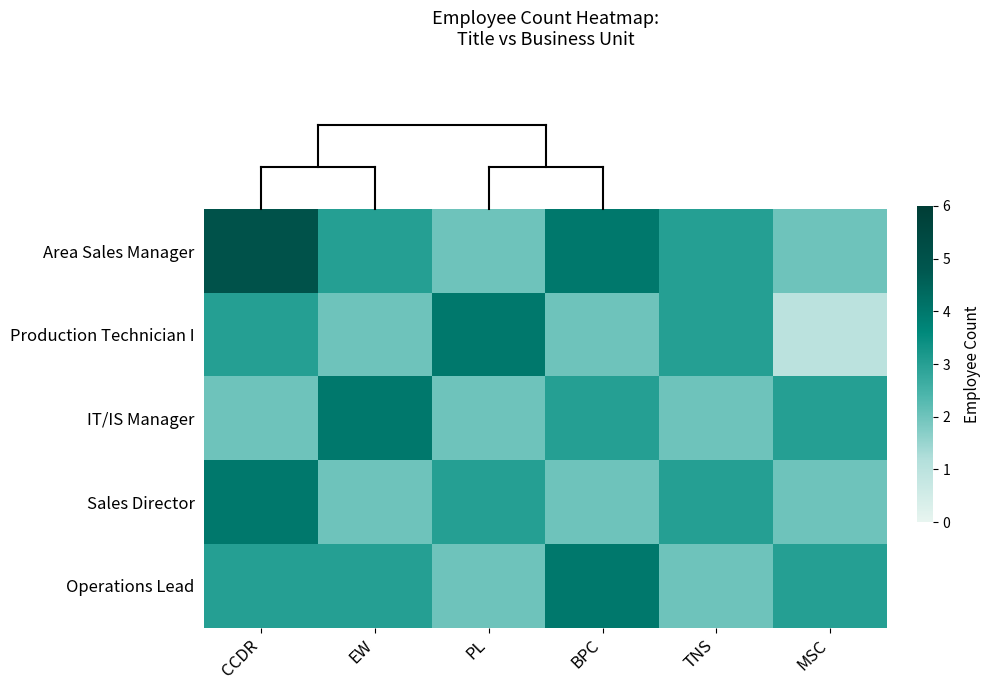

Rank the series by their maximum value, from lowest to highest.

Production Technician I, IT/IS Manager, Sales Director, Operations Lead, Area Sales Manager